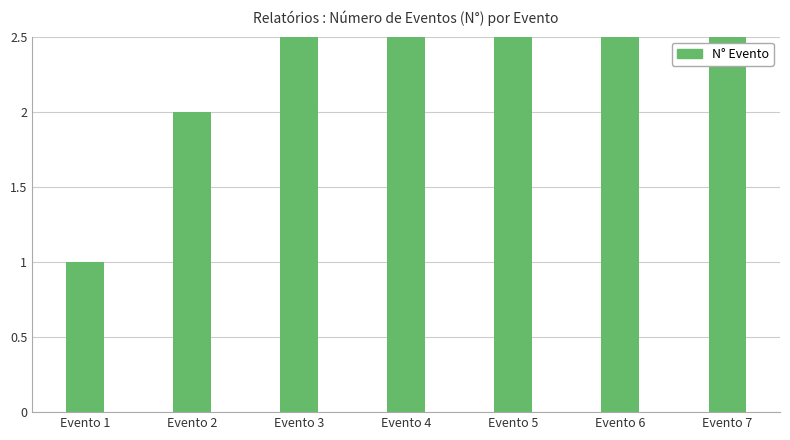

What is the change in value from Evento 1 to Evento 6?

+5